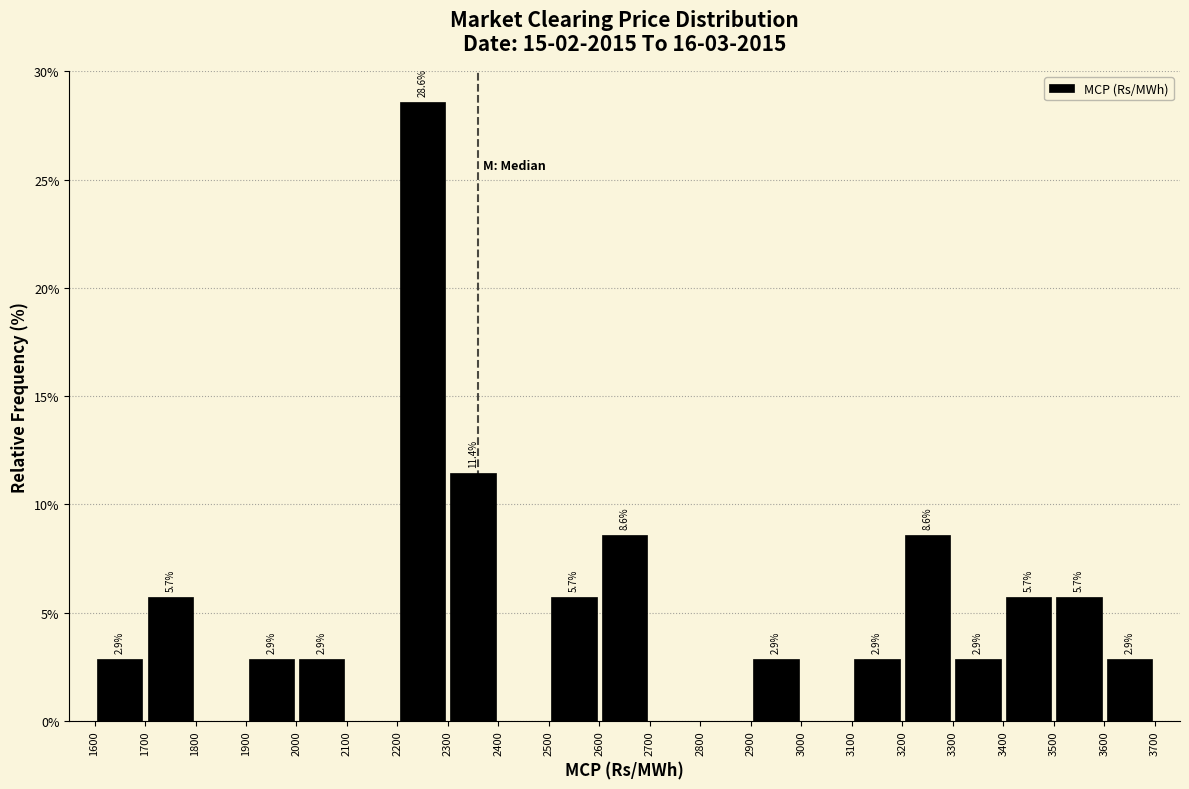

Over which range of the x-axis is the bar tallest?

2200 to 2300